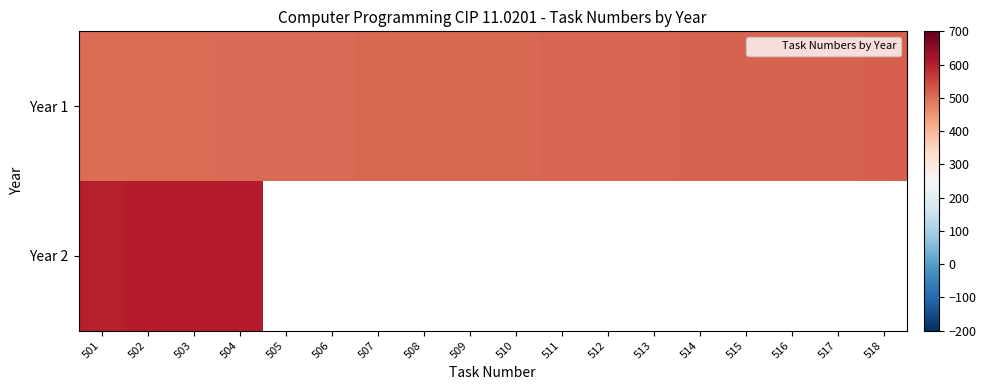

At which label does Year 1 first exceed 510?

511